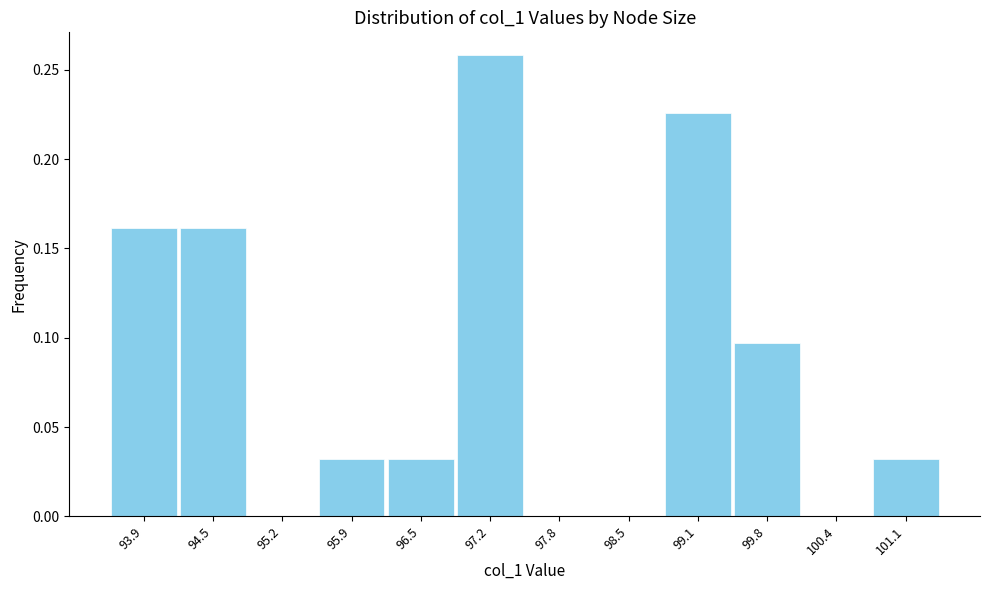

How tall is the bar that spans 98.8 to 99.5 on the x-axis? Neither the bar edges nor the heights are printed on the chart, so give them approximately, as read against the axes.

0.225